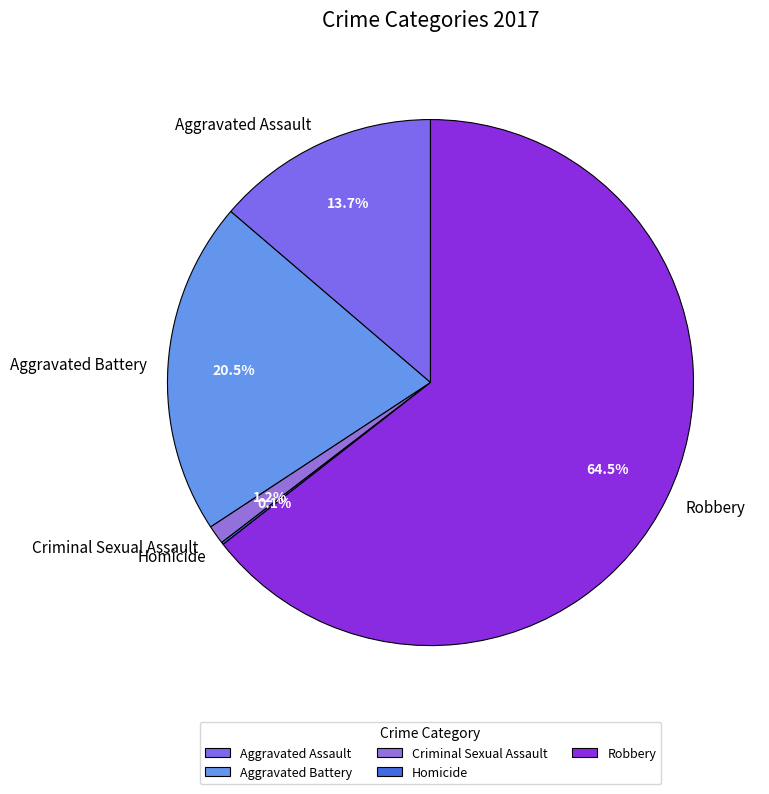

Does any single category account for the majority?

Yes